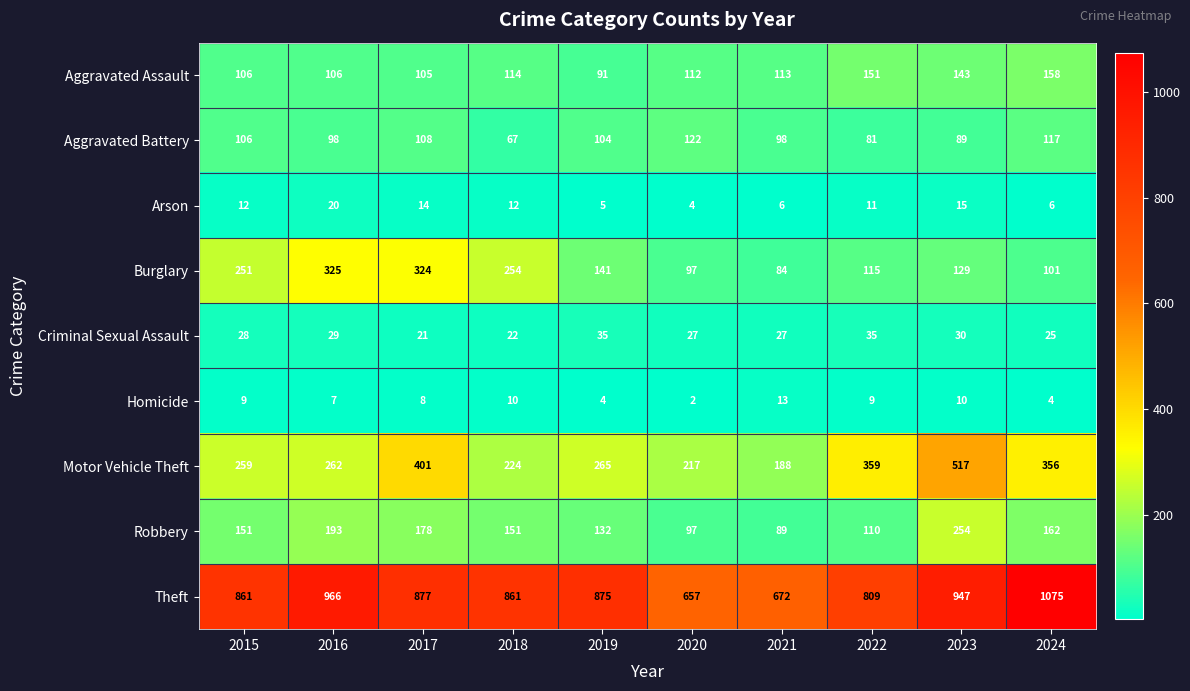

What is the approximate value of Criminal Sexual Assault at 2019, to the nearest 10?

40